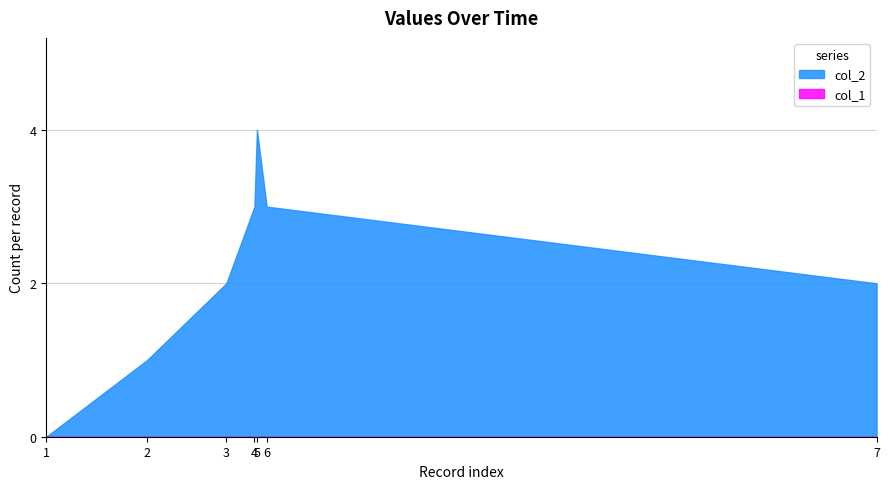

At which category is the sum across all series the highest?

5